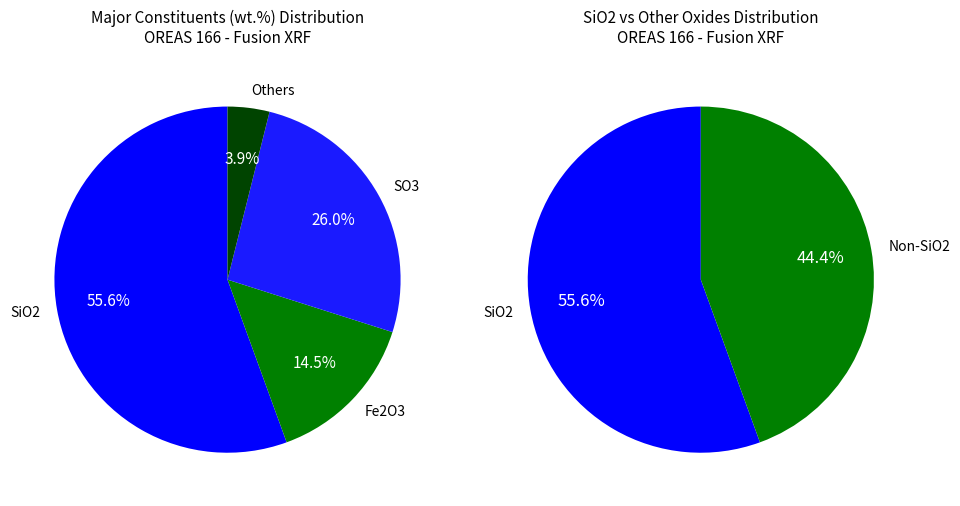

True or false: Fe2O3 accounts for 15% of the total.

True